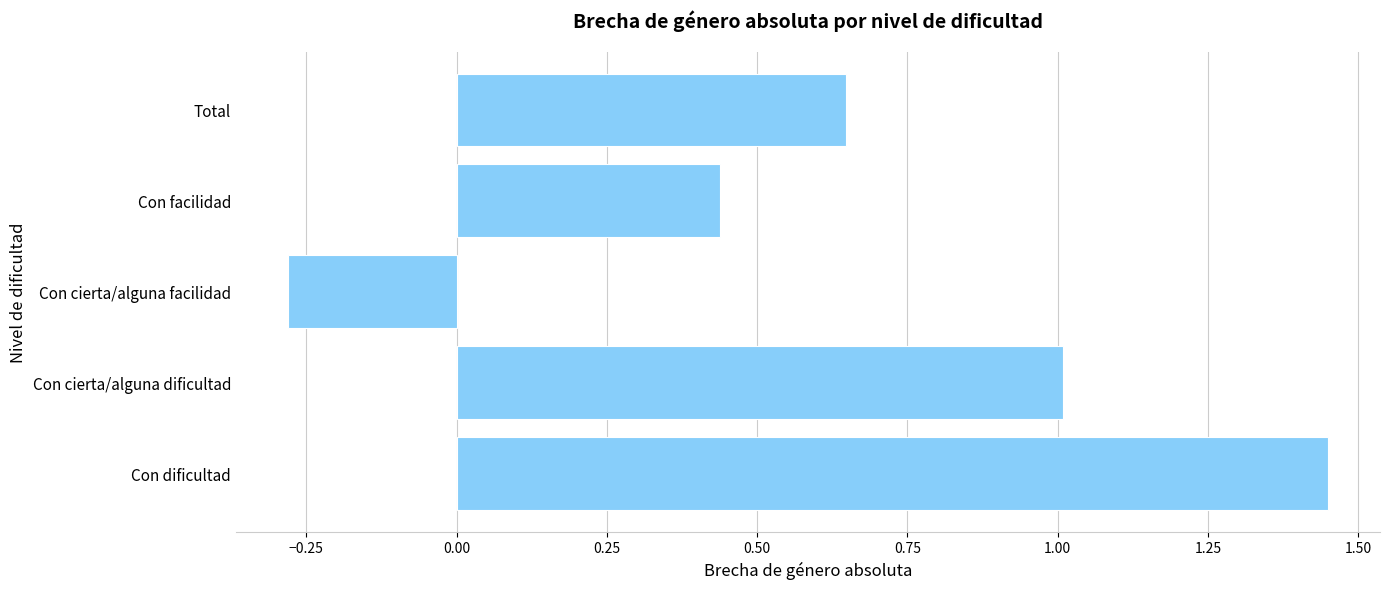

The value at Con dificultad is 0.6. True or false?

False